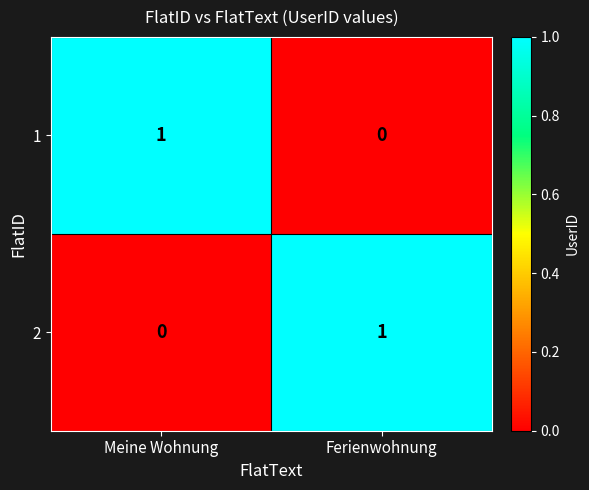

Is the value of 1 at Ferienwohnung greater than the value of 2 at Ferienwohnung?

No